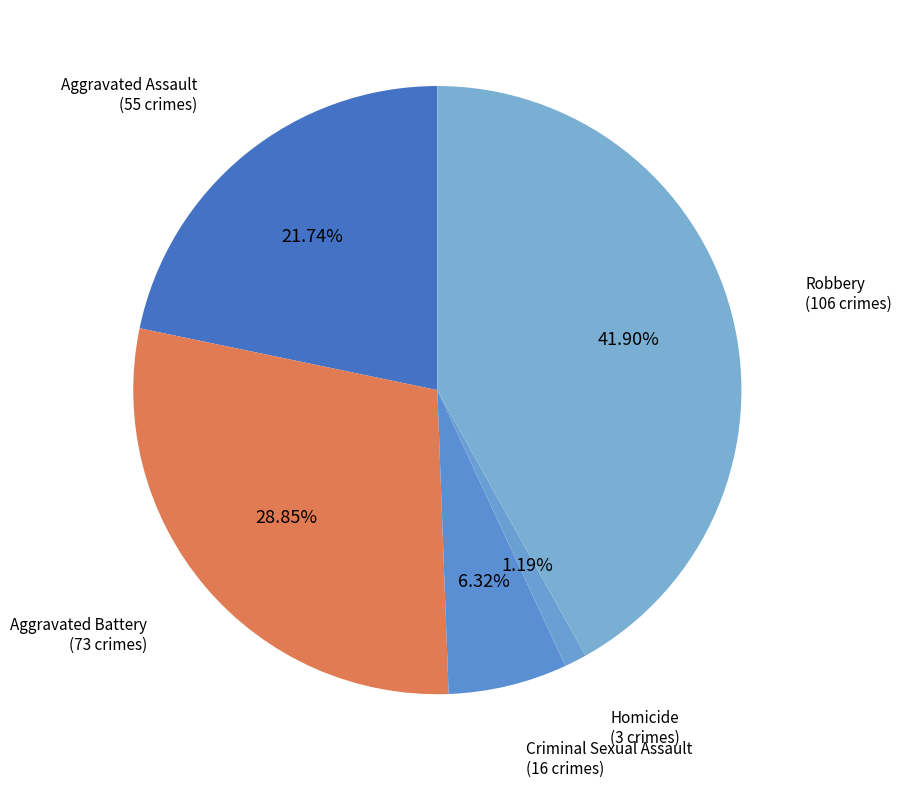

How many slices are in this pie chart?

5